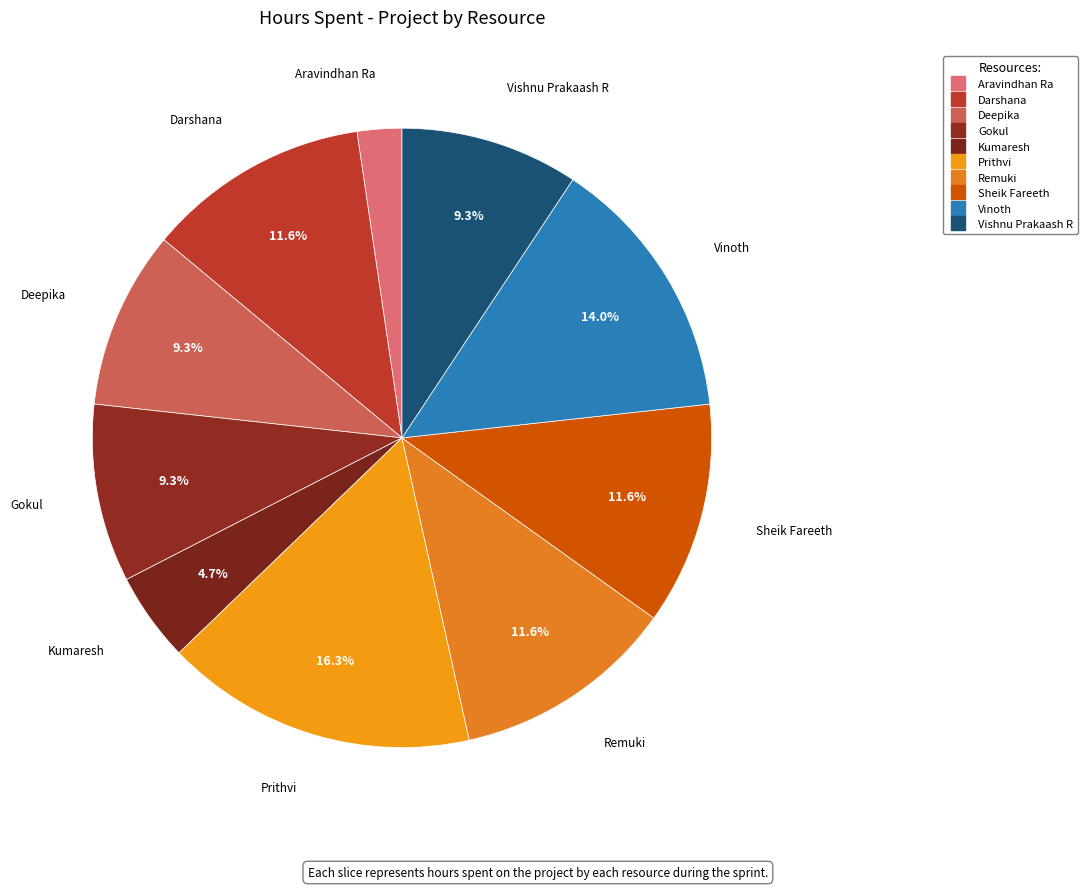

Count the number of slices in the pie.

10